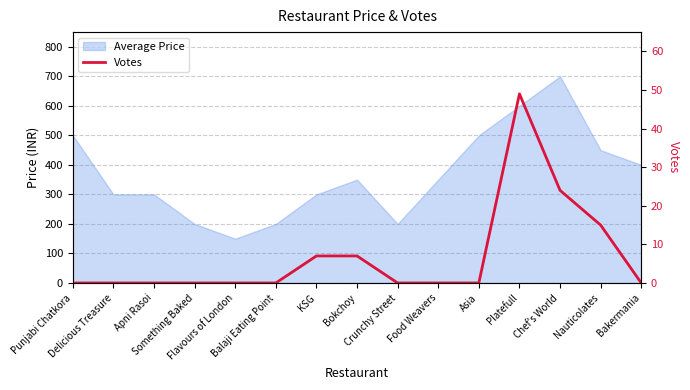

True or false: there are more than 0 points higher than both neighbors.

True